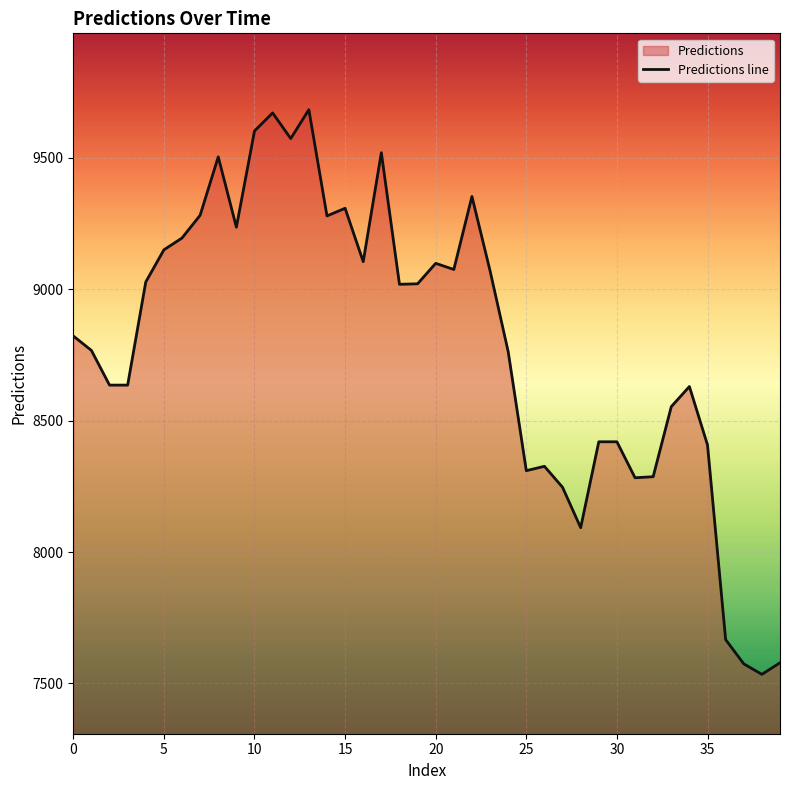

Does the chart display data point markers on the line(s)?

No